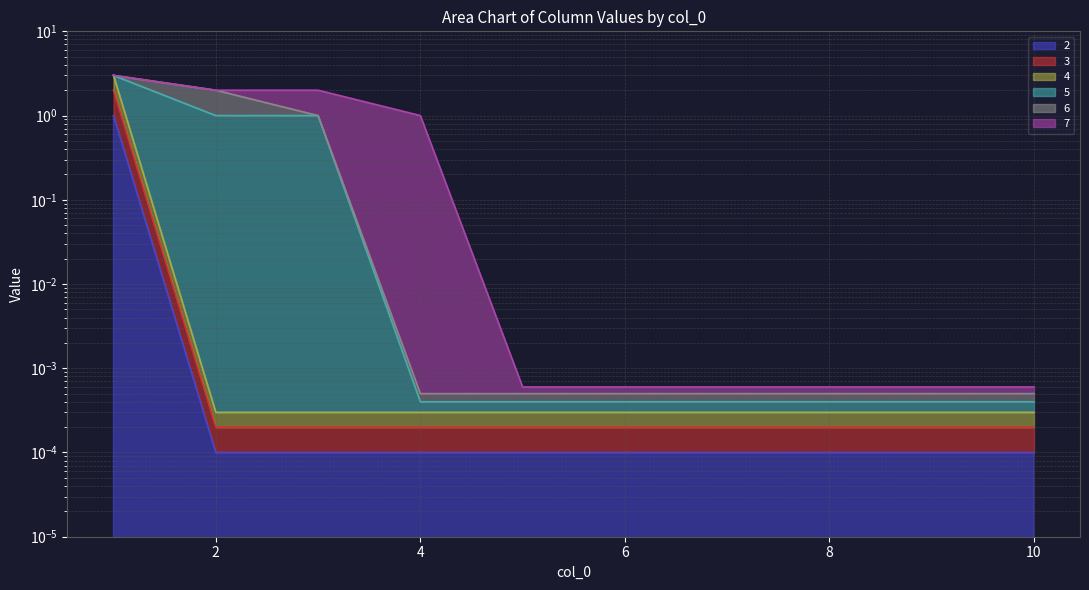

At which label is 4 closest to 1?

2